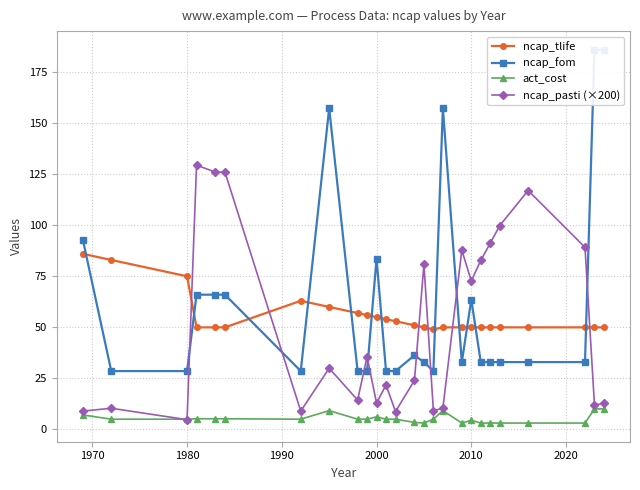

Is it true that ncap_pasti (×200) equals 82.0 at 2000?

False